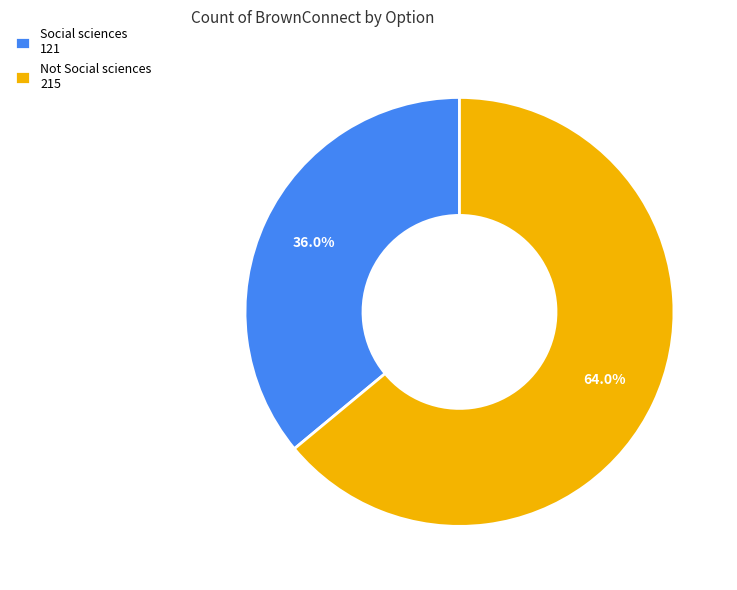

Is the sum of Not Social sciences and Social sciences greater than half?

Yes